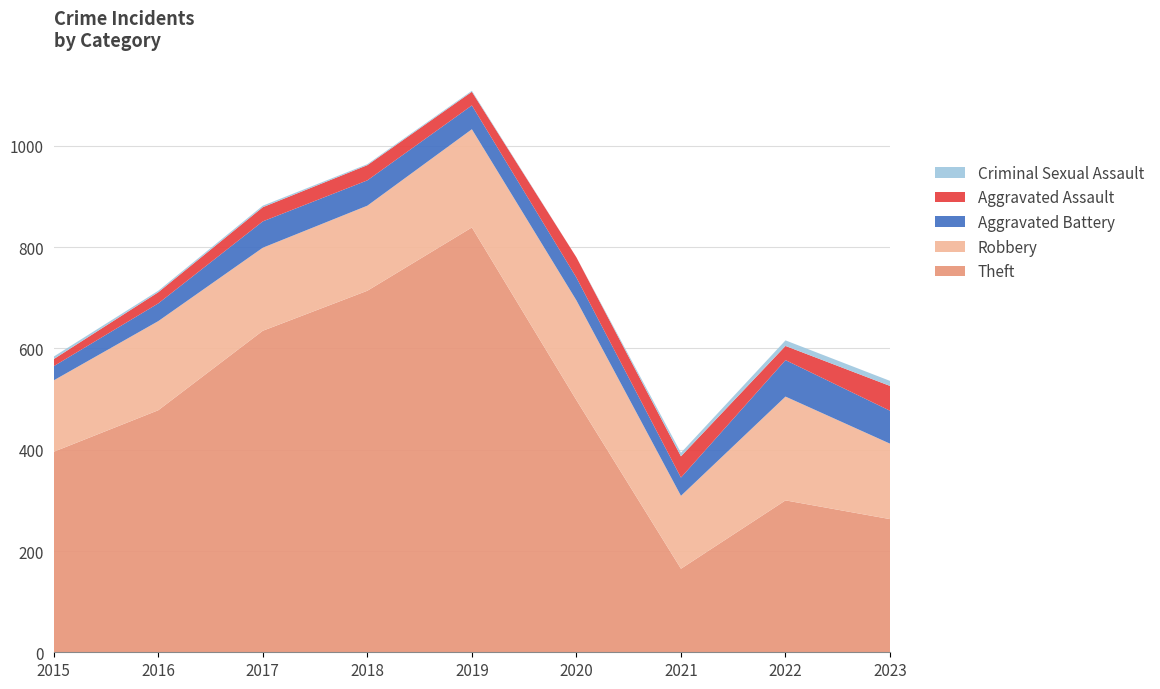

Reading left to right, transcribe all the data shown in this chart.

Theft: 396	478	635	714	839	498	165	300	263
Robbery: 141	176	164	168	194	197	144	205	149
Aggravated Battery: 28	35	52	50	47	45	36	72	65
Aggravated Assault: 14	22	28	30	27	40	42	28	49
Criminal Sexual Assault: 5	3	3	2	2	0	7	11	10